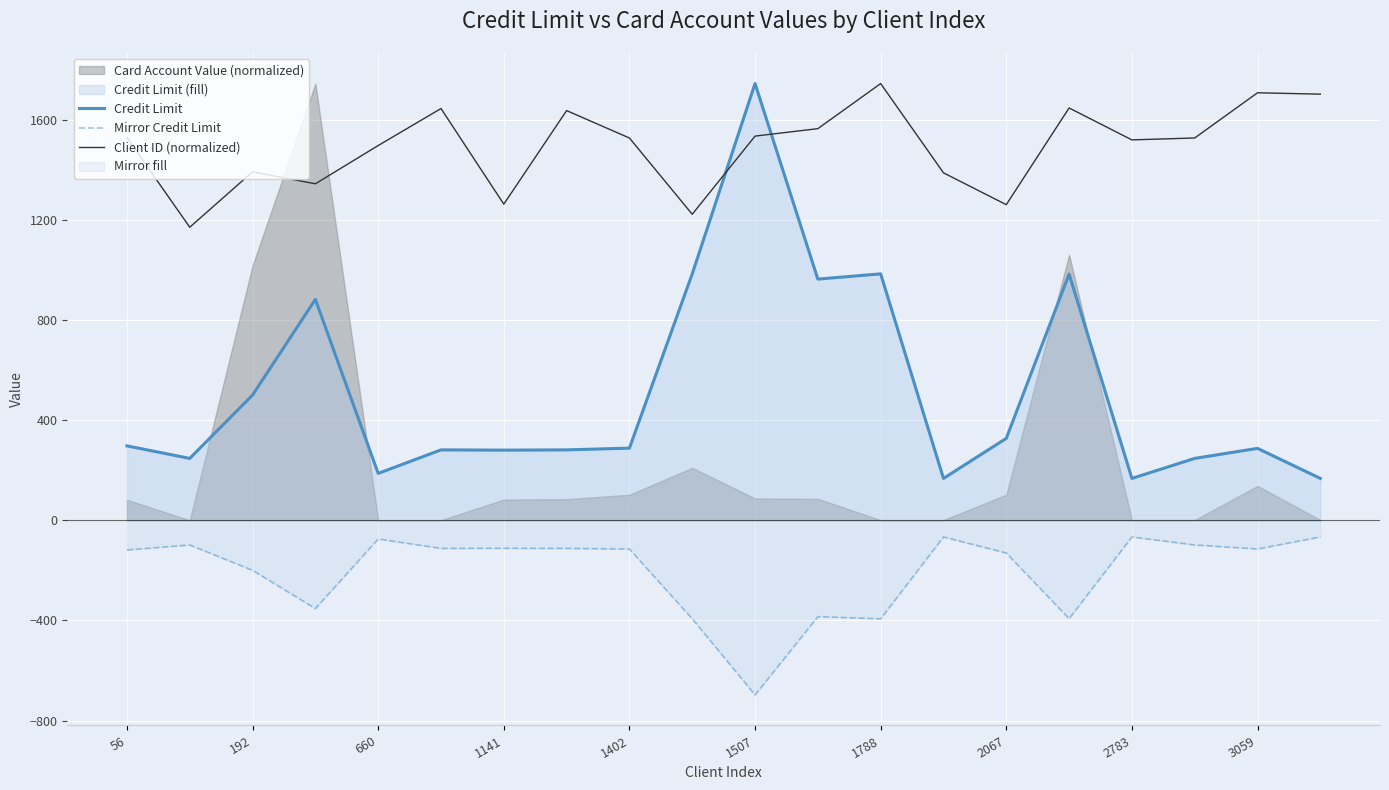

What is the label of the 1st point from the right?

19